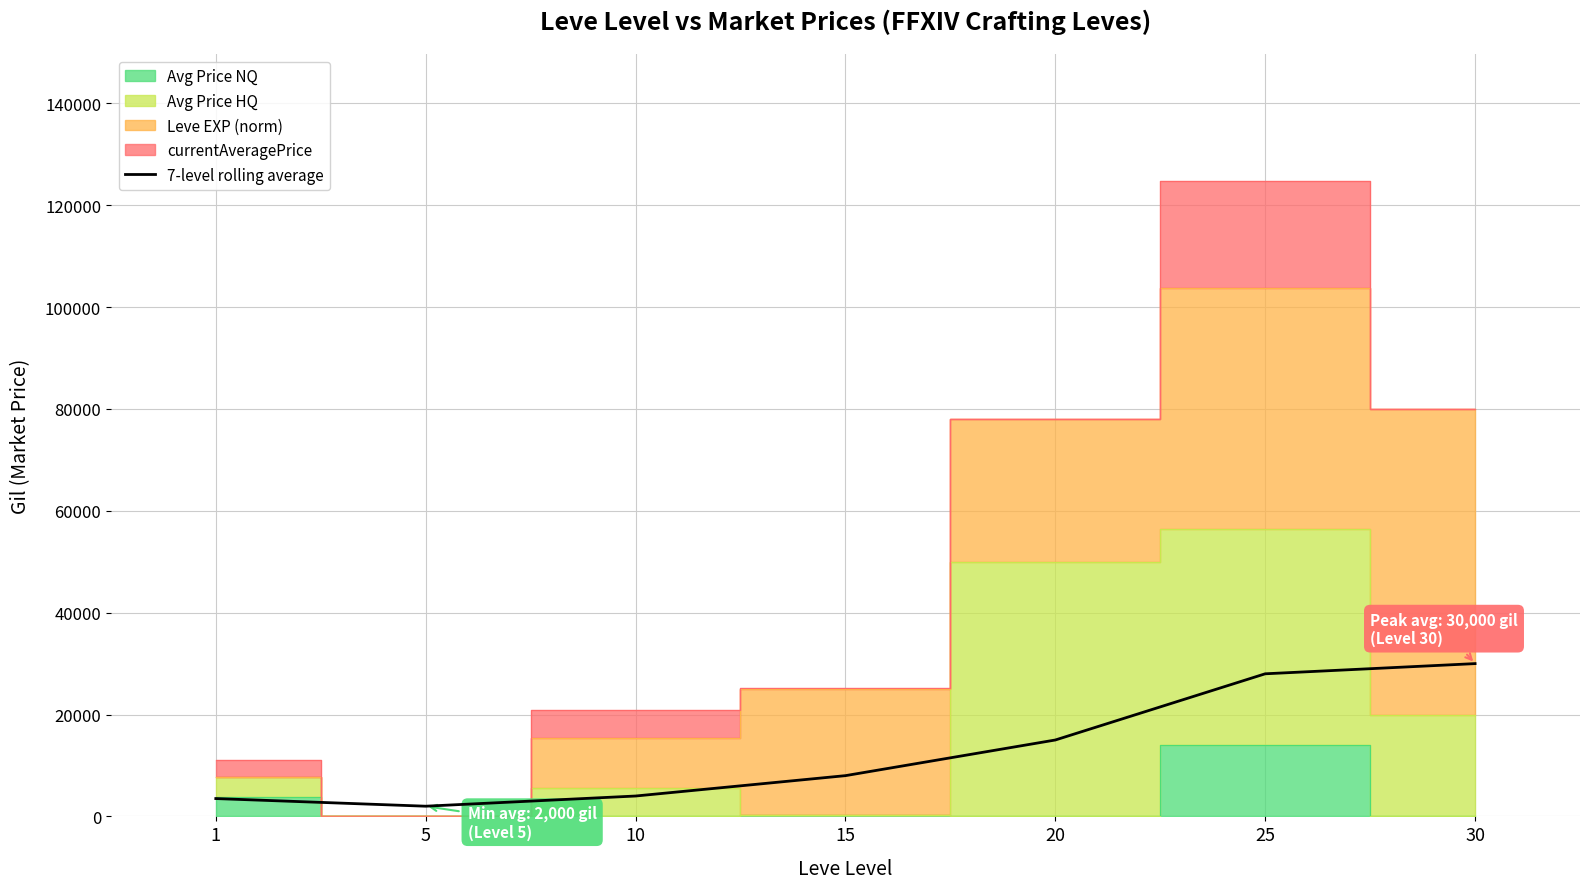

What is the difference between the maximum and minimum values?

28000